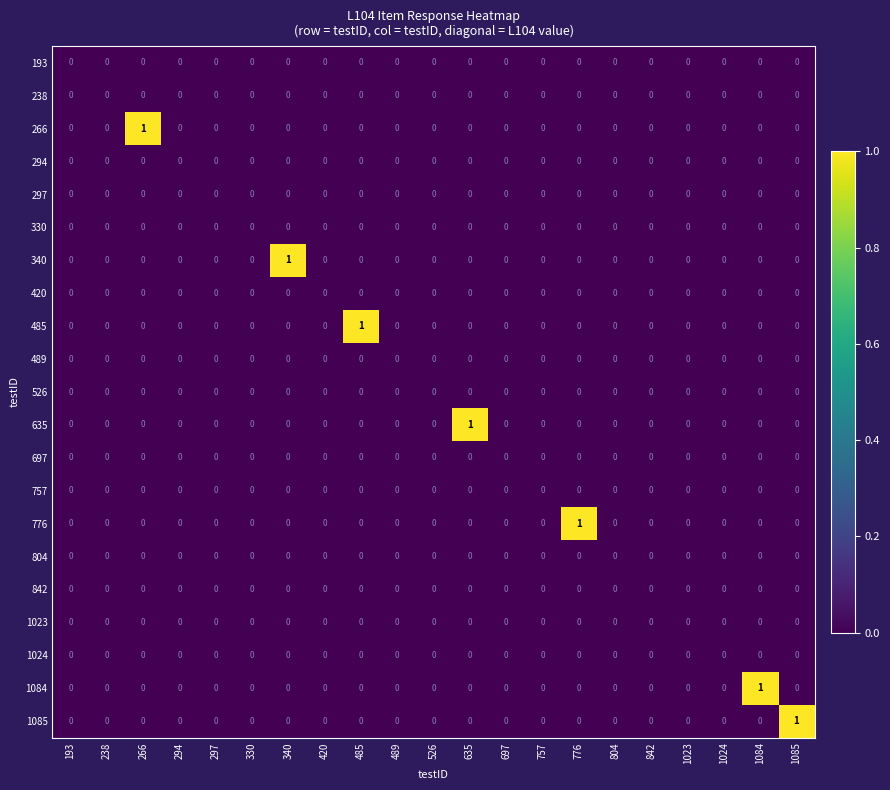

Which series changed the most between 635 and 1023?

635